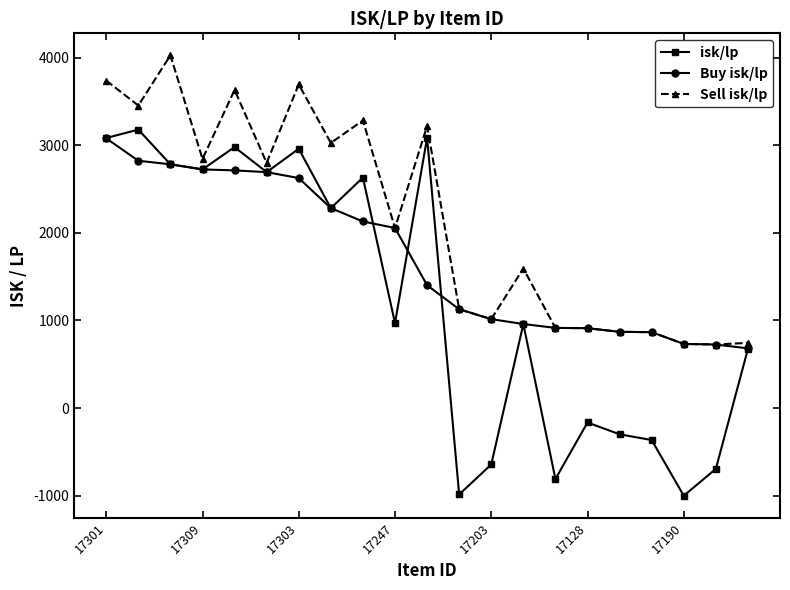

What is the maximum value shown in the chart?

4026.4